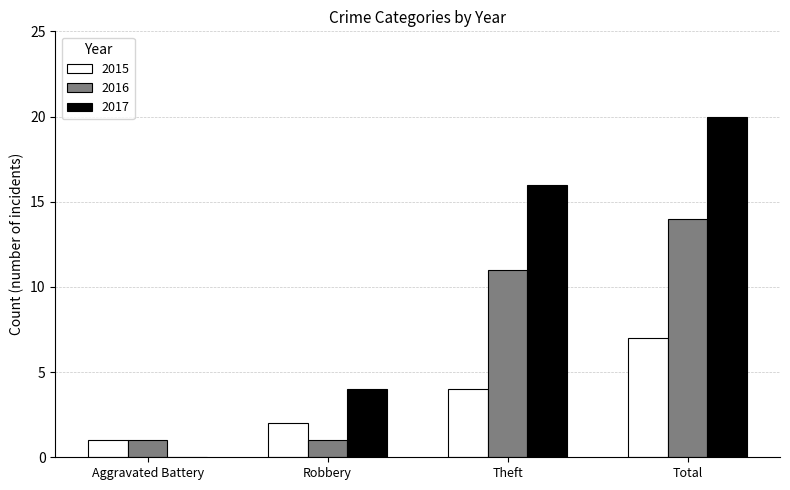

Does the chart contain stacked bars?

No